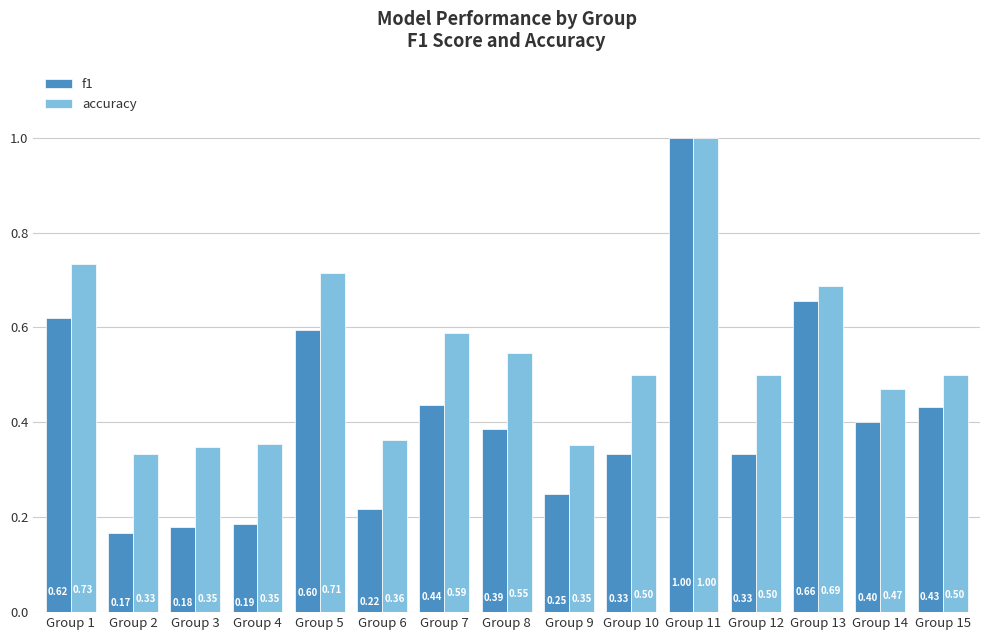

What are all the series names shown in the legend?

f1, accuracy